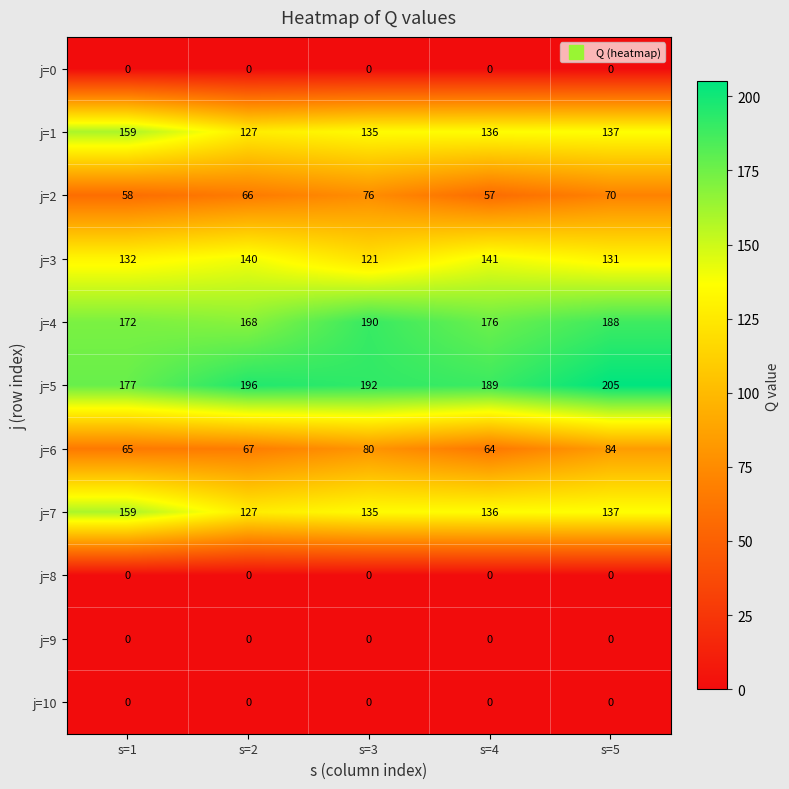

What is the approximate value of j=2 at s=1?

58